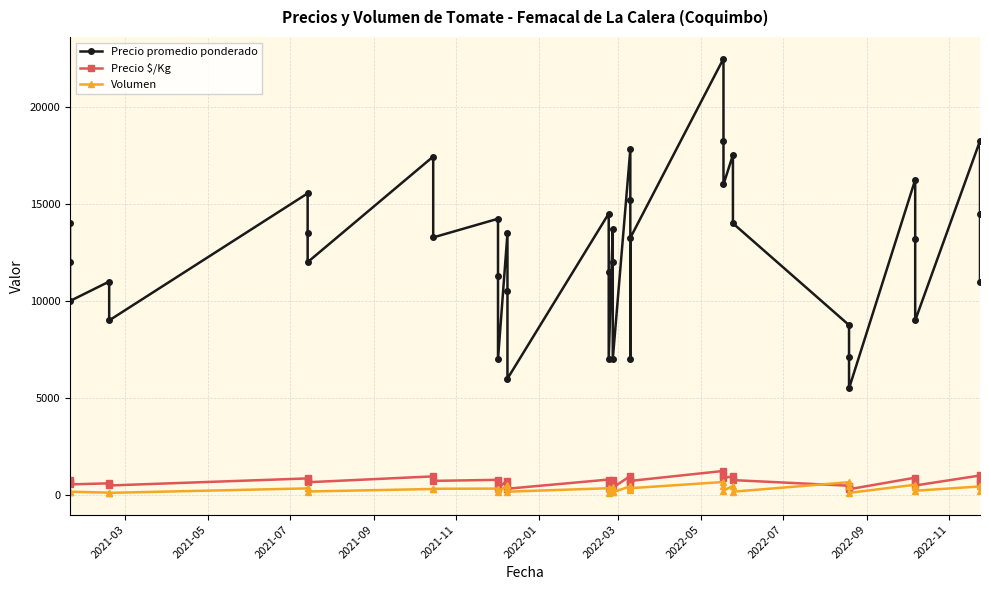

What is the label of the 3rd point from the left?

2021-07